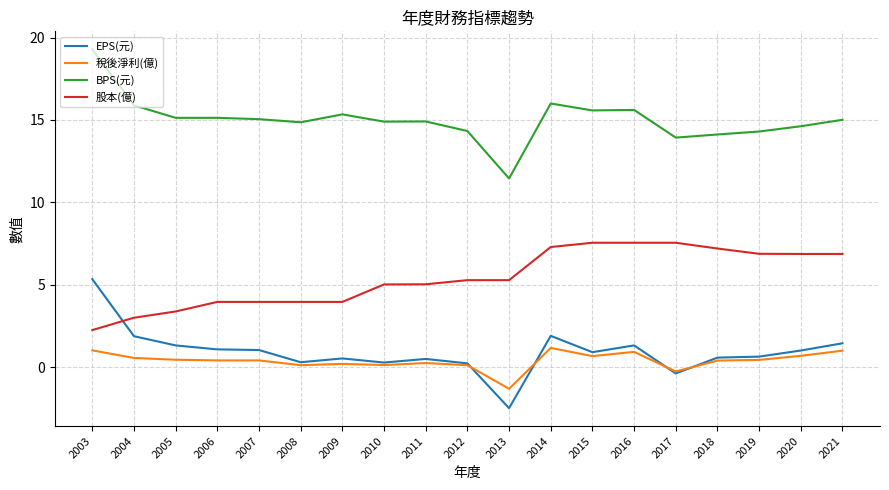

True or false: 股本(億) and 稅後淨利(億) intersect in this chart.

False